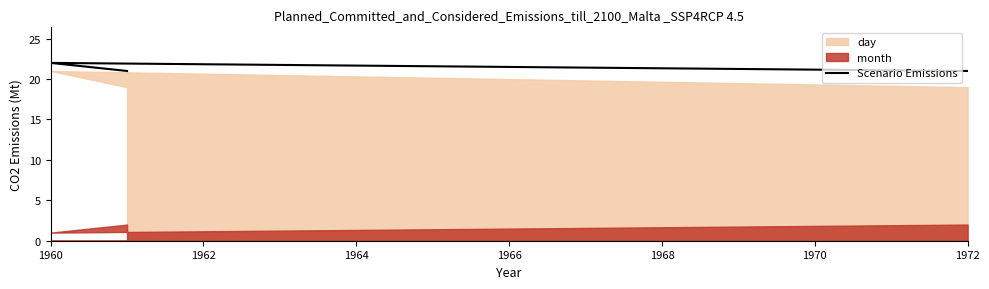

What is the difference between the maximum and second lowest values?

1